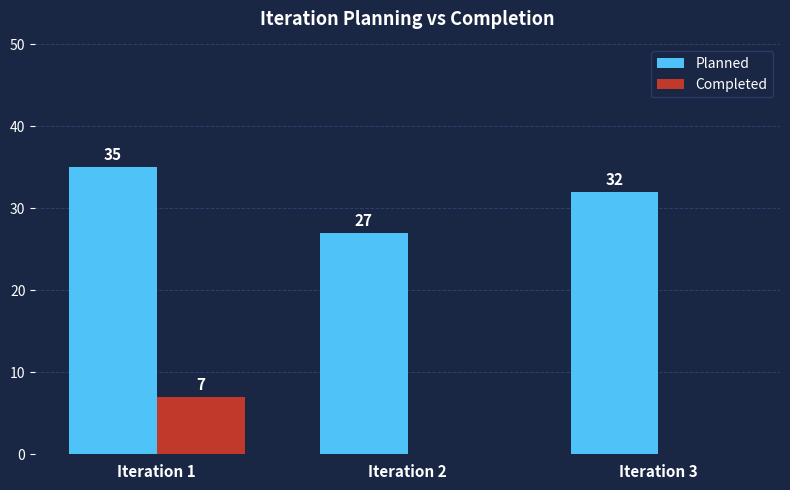

Reading left to right, what are all the values shown in this chart?

Planned: Iteration 1=35	Iteration 2=27	Iteration 3=32
Completed: Iteration 1=7	Iteration 2=0	Iteration 3=0